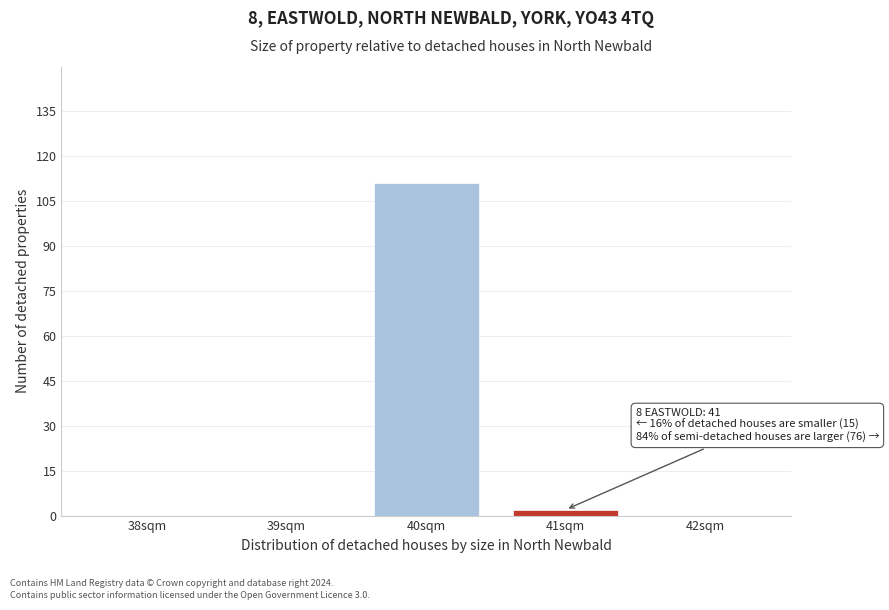

Reading left to right, extract all data points from this chart.

38sqm=0	39sqm=0	40sqm=111	41sqm=2	42sqm=0